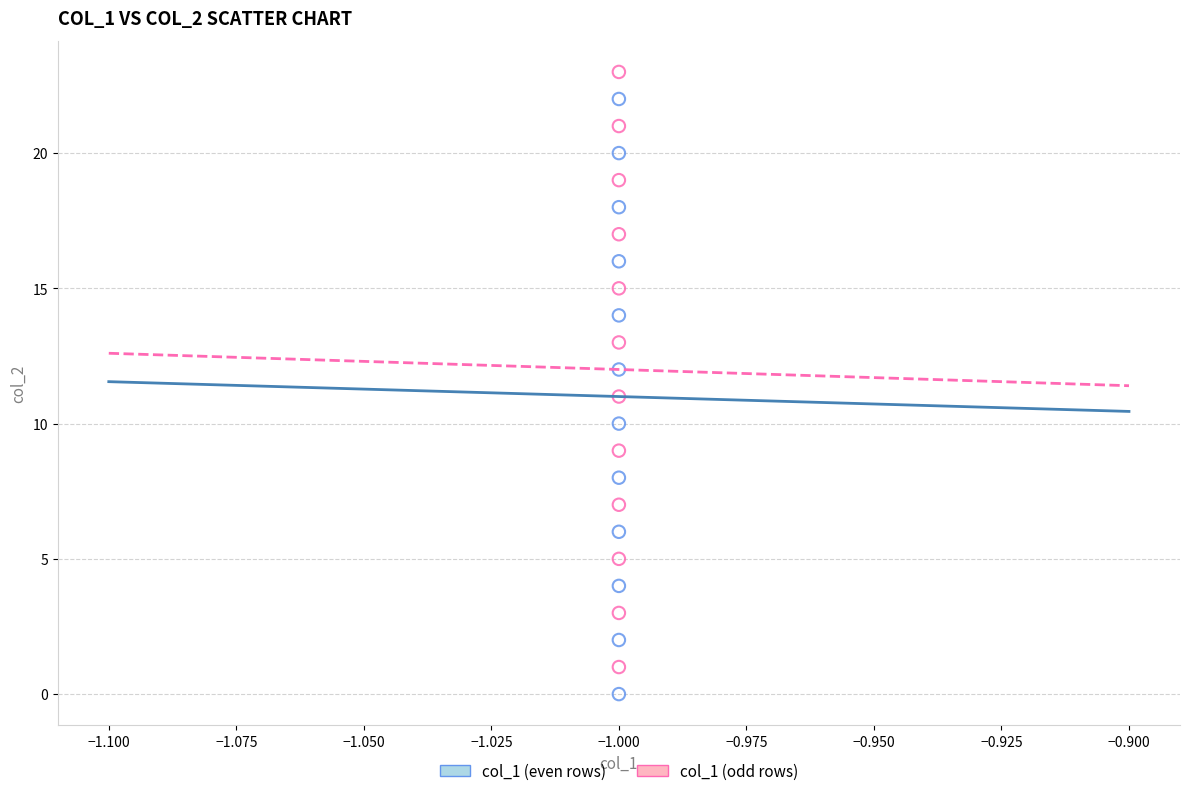

Across all data points, what is the range of Y values (max minus min)?

23